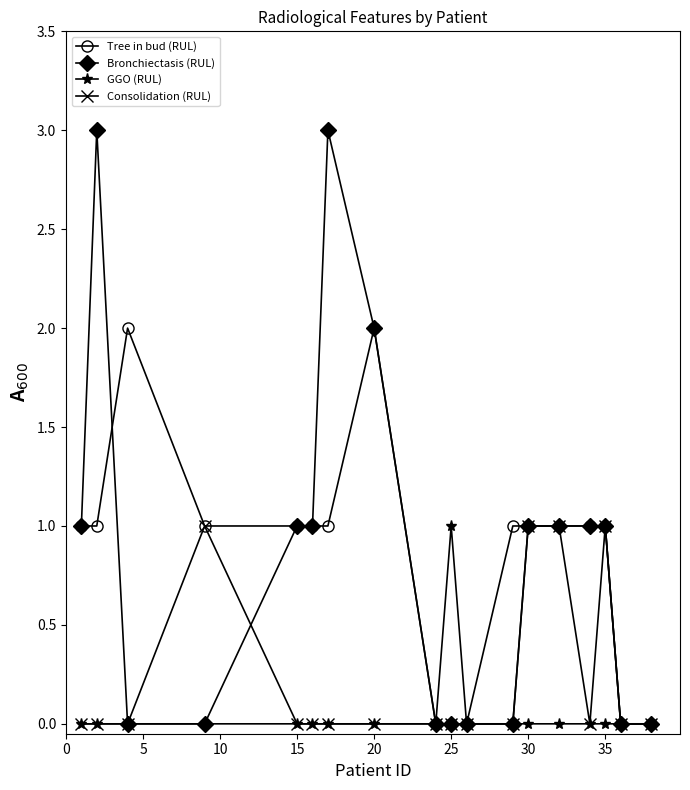

What is the maximum value for GGO (RUL)?

1